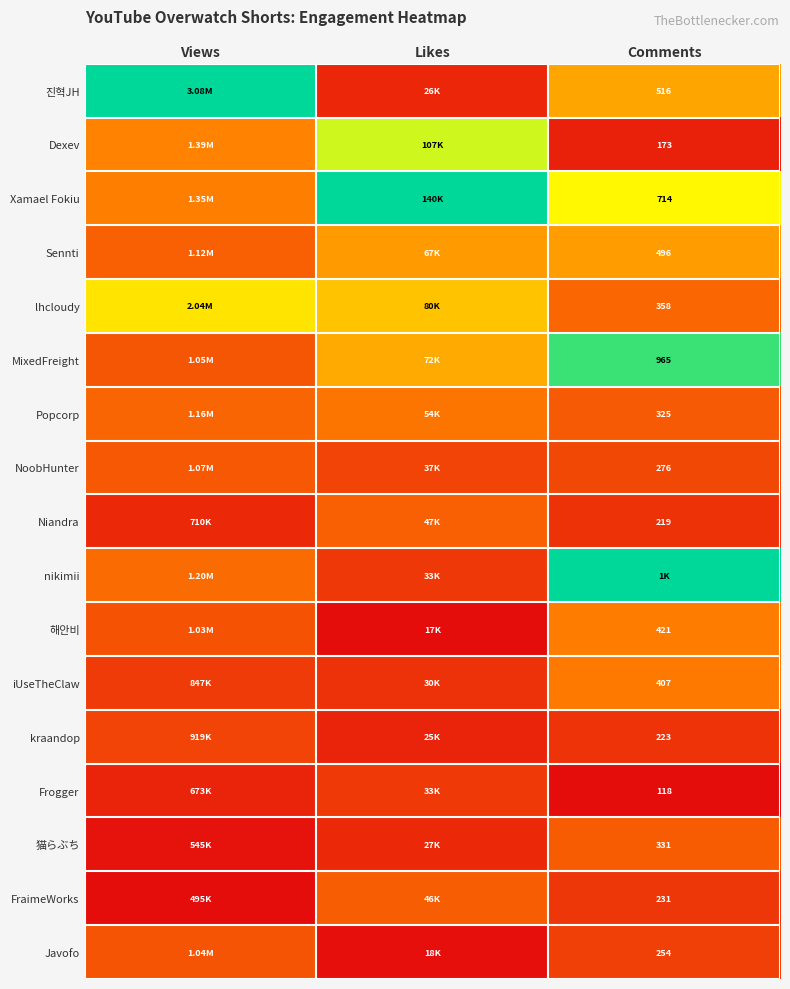

Count the number of data series in this chart.

17